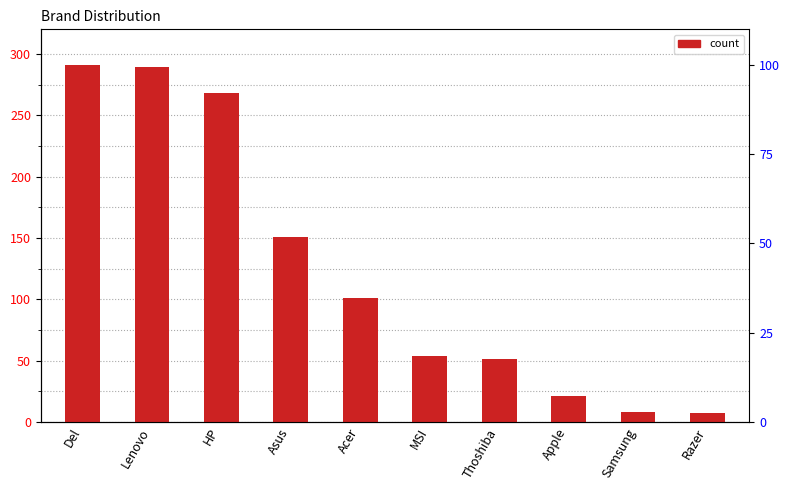

What is the average value?

124